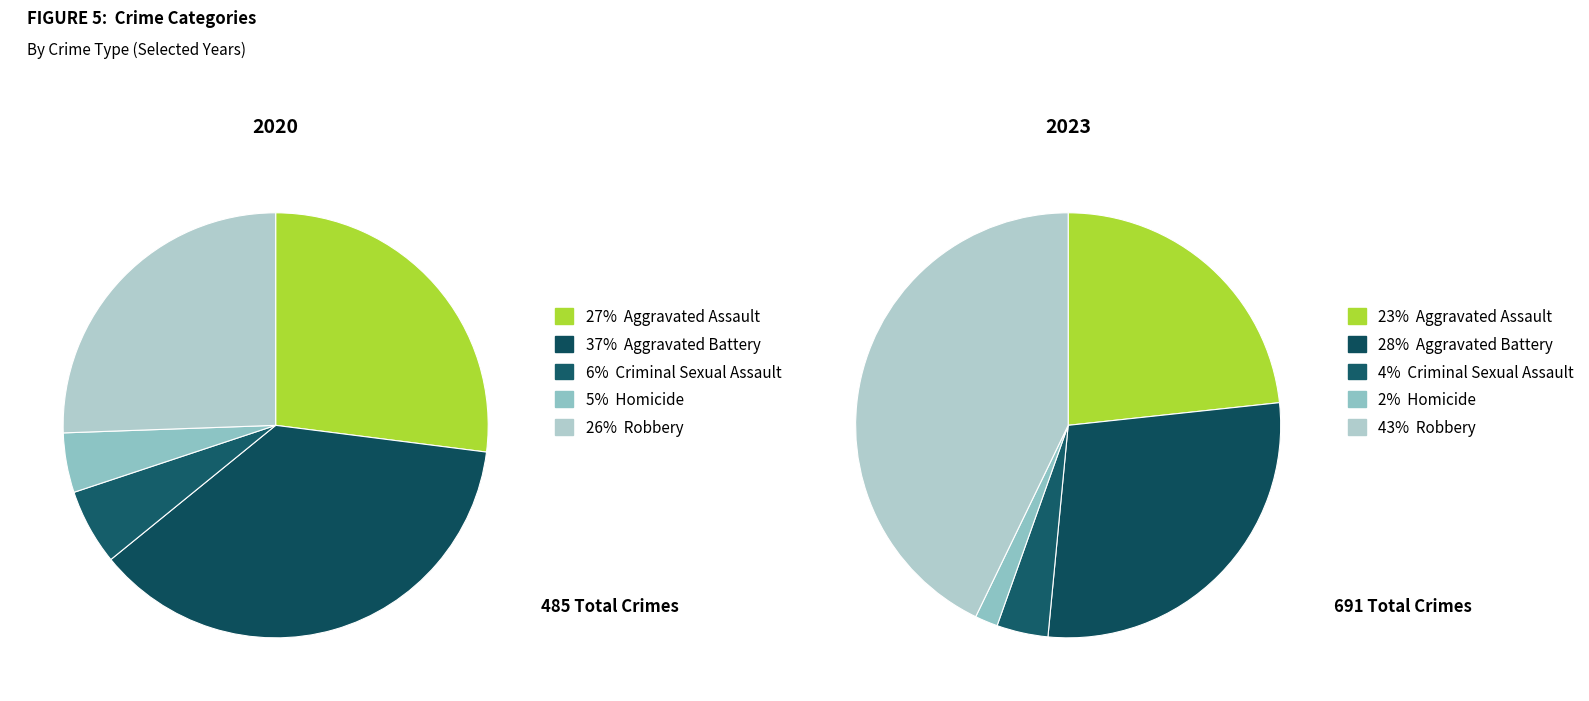

Is there any slice that represents more than half of the pie?

No